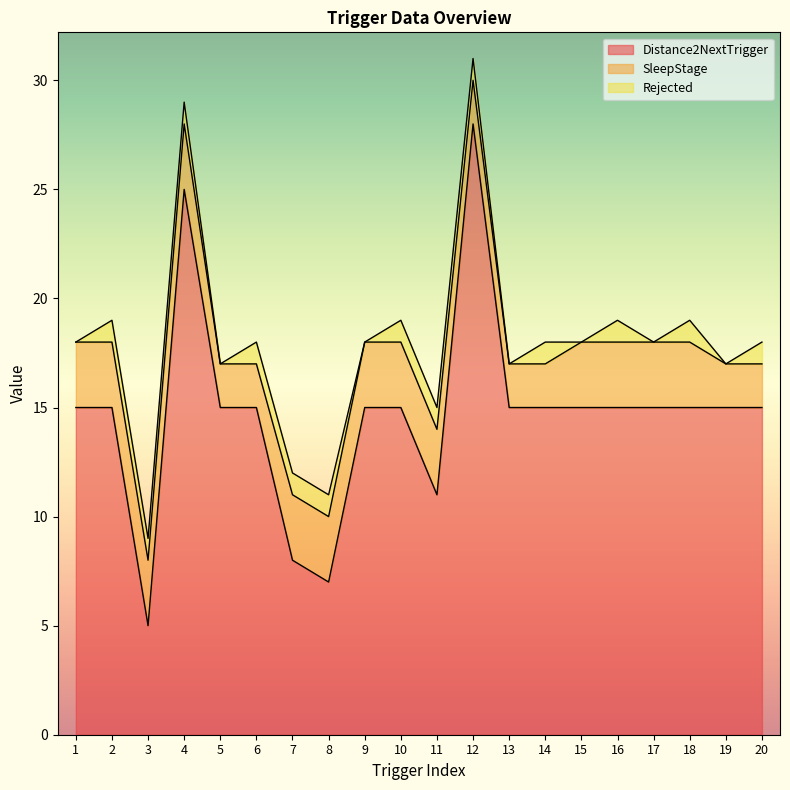

True or false: Rejected has more than 1 interior local peaks.

True